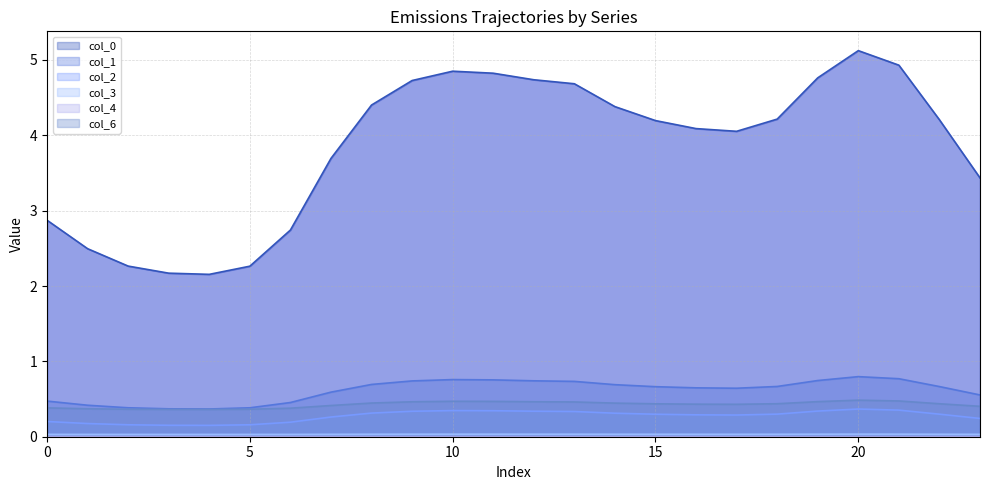

The 1 series shows 1.0 at 11. True or false?

False